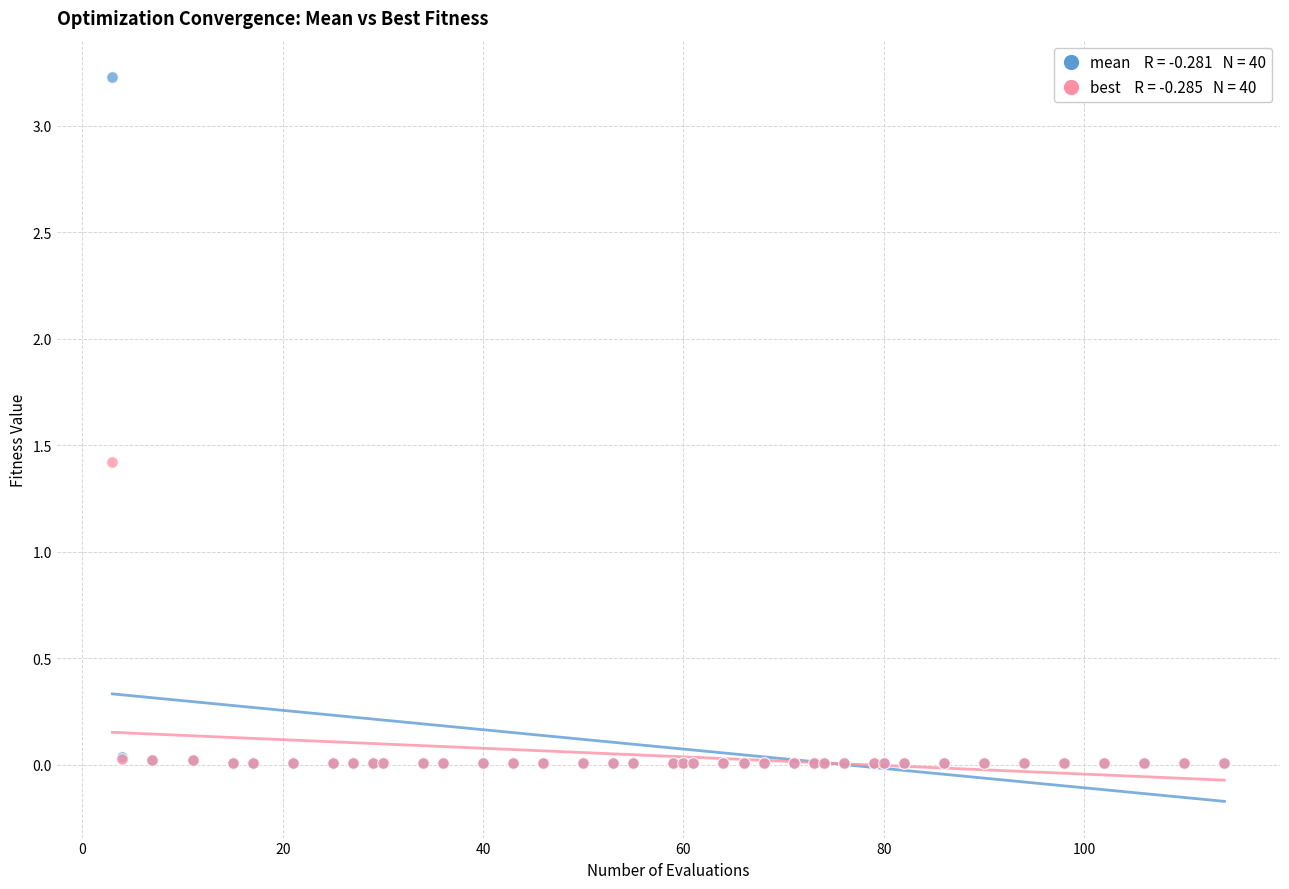

Across all series, what Y value is closest to 1?

1.4